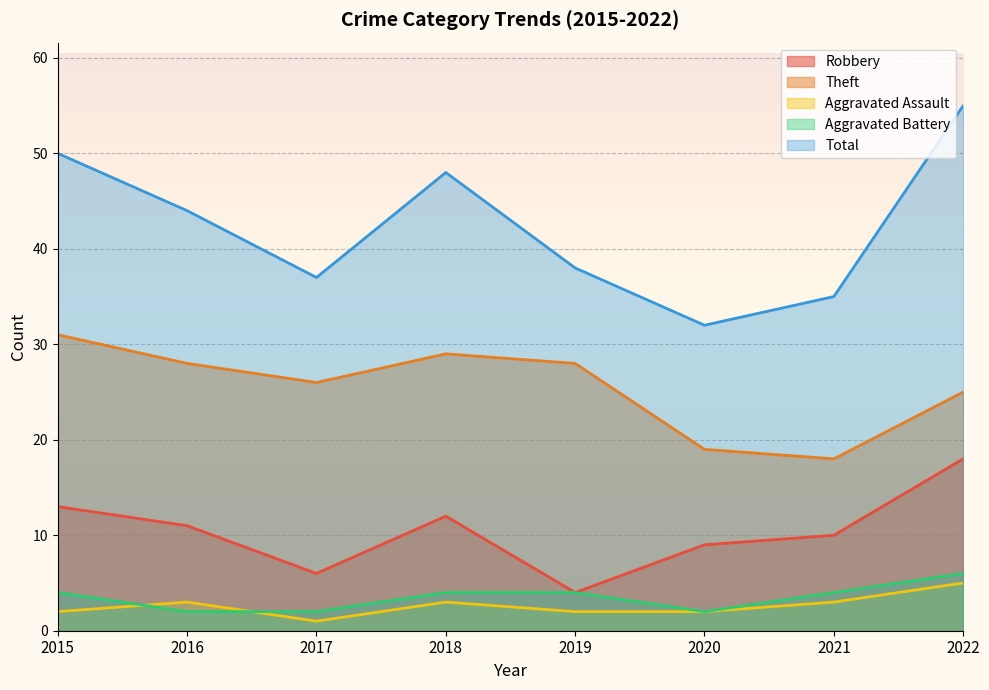

What is the greatest value displayed?

55